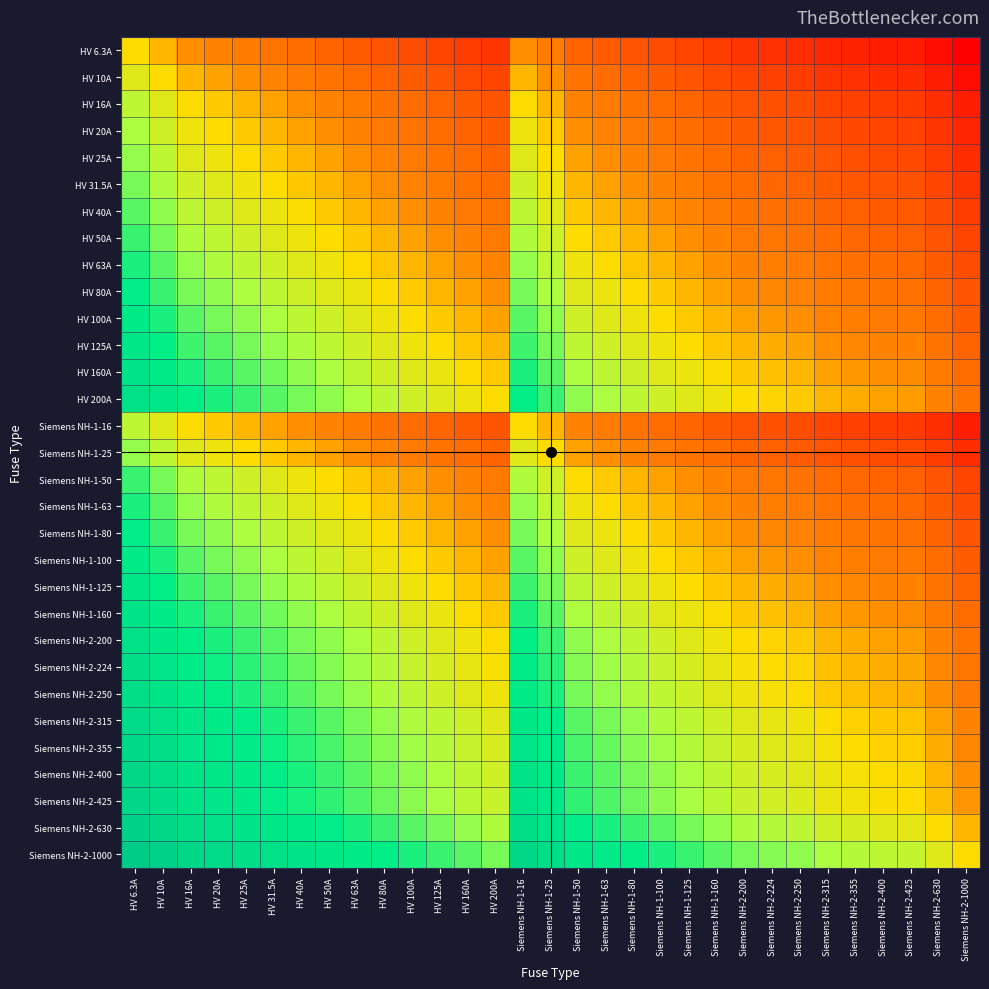

Reading right to left, transcribe all the data shown in this chart.

HV 6.3A: Siemens NH-2-1000=0.0	Siemens NH-2-630=0.0	Siemens NH-2-425=0.0	Siemens NH-2-400=0.0	Siemens NH-2-355=0.0	Siemens NH-2-315=0.0	Siemens NH-2-250=0.0	Siemens NH-2-224=0.0	Siemens NH-2-200=0.0	Siemens NH-1-160=0.0	Siemens NH-1-125=0.1	Siemens NH-1-100=0.1	Siemens NH-1-80=0.1	Siemens NH-1-63=0.1	Siemens NH-1-50=0.1	Siemens NH-1-25=0.3	Siemens NH-1-16=0.4	HV 200A=0.0	HV 160A=0.0	HV 125A=0.1	HV 100A=0.1	HV 80A=0.1	HV 63A=0.1	HV 50A=0.1	HV 40A=0.2	HV 31.5A=0.2	HV 25A=0.3	HV 20A=0.3	HV 16A=0.4	HV 10A=0.6	HV 6.3A=1.0
HV 10A: Siemens NH-2-1000=0.0	Siemens NH-2-630=0.0	Siemens NH-2-425=0.0	Siemens NH-2-400=0.0	Siemens NH-2-355=0.0	Siemens NH-2-315=0.0	Siemens NH-2-250=0.0	Siemens NH-2-224=0.0	Siemens NH-2-200=0.1	Siemens NH-1-160=0.1	Siemens NH-1-125=0.1	Siemens NH-1-100=0.1	Siemens NH-1-80=0.1	Siemens NH-1-63=0.2	Siemens NH-1-50=0.2	Siemens NH-1-25=0.4	Siemens NH-1-16=0.6	HV 200A=0.1	HV 160A=0.1	HV 125A=0.1	HV 100A=0.1	HV 80A=0.1	HV 63A=0.2	HV 50A=0.2	HV 40A=0.2	HV 31.5A=0.3	HV 25A=0.4	HV 20A=0.5	HV 16A=0.6	HV 10A=1.0	HV 6.3A=1.6
HV 16A: Siemens NH-2-1000=0.0	Siemens NH-2-630=0.0	Siemens NH-2-425=0.0	Siemens NH-2-400=0.0	Siemens NH-2-355=0.0	Siemens NH-2-315=0.1	Siemens NH-2-250=0.1	Siemens NH-2-224=0.1	Siemens NH-2-200=0.1	Siemens NH-1-160=0.1	Siemens NH-1-125=0.1	Siemens NH-1-100=0.2	Siemens NH-1-80=0.2	Siemens NH-1-63=0.3	Siemens NH-1-50=0.3	Siemens NH-1-25=0.6	Siemens NH-1-16=1.0	HV 200A=0.1	HV 160A=0.1	HV 125A=0.1	HV 100A=0.2	HV 80A=0.2	HV 63A=0.3	HV 50A=0.3	HV 40A=0.4	HV 31.5A=0.5	HV 25A=0.6	HV 20A=0.8	HV 16A=1.0	HV 10A=1.6	HV 6.3A=2.5
HV 20A: Siemens NH-2-1000=0.0	Siemens NH-2-630=0.0	Siemens NH-2-425=0.0	Siemens NH-2-400=0.1	Siemens NH-2-355=0.1	Siemens NH-2-315=0.1	Siemens NH-2-250=0.1	Siemens NH-2-224=0.1	Siemens NH-2-200=0.1	Siemens NH-1-160=0.1	Siemens NH-1-125=0.2	Siemens NH-1-100=0.2	Siemens NH-1-80=0.2	Siemens NH-1-63=0.3	Siemens NH-1-50=0.4	Siemens NH-1-25=0.8	Siemens NH-1-16=1.2	HV 200A=0.1	HV 160A=0.1	HV 125A=0.2	HV 100A=0.2	HV 80A=0.2	HV 63A=0.3	HV 50A=0.4	HV 40A=0.5	HV 31.5A=0.6	HV 25A=0.8	HV 20A=1.0	HV 16A=1.2	HV 10A=2.0	HV 6.3A=3.2
HV 25A: Siemens NH-2-1000=0.0	Siemens NH-2-630=0.0	Siemens NH-2-425=0.1	Siemens NH-2-400=0.1	Siemens NH-2-355=0.1	Siemens NH-2-315=0.1	Siemens NH-2-250=0.1	Siemens NH-2-224=0.1	Siemens NH-2-200=0.1	Siemens NH-1-160=0.2	Siemens NH-1-125=0.2	Siemens NH-1-100=0.2	Siemens NH-1-80=0.3	Siemens NH-1-63=0.4	Siemens NH-1-50=0.5	Siemens NH-1-25=1.0	Siemens NH-1-16=1.6	HV 200A=0.1	HV 160A=0.2	HV 125A=0.2	HV 100A=0.2	HV 80A=0.3	HV 63A=0.4	HV 50A=0.5	HV 40A=0.6	HV 31.5A=0.8	HV 25A=1.0	HV 20A=1.2	HV 16A=1.6	HV 10A=2.5	HV 6.3A=4.0
HV 31.5A: Siemens NH-2-1000=0.0	Siemens NH-2-630=0.1	Siemens NH-2-425=0.1	Siemens NH-2-400=0.1	Siemens NH-2-355=0.1	Siemens NH-2-315=0.1	Siemens NH-2-250=0.1	Siemens NH-2-224=0.1	Siemens NH-2-200=0.2	Siemens NH-1-160=0.2	Siemens NH-1-125=0.3	Siemens NH-1-100=0.3	Siemens NH-1-80=0.4	Siemens NH-1-63=0.5	Siemens NH-1-50=0.6	Siemens NH-1-25=1.3	Siemens NH-1-16=2.0	HV 200A=0.2	HV 160A=0.2	HV 125A=0.3	HV 100A=0.3	HV 80A=0.4	HV 63A=0.5	HV 50A=0.6	HV 40A=0.8	HV 31.5A=1.0	HV 25A=1.3	HV 20A=1.6	HV 16A=2.0	HV 10A=3.1	HV 6.3A=5.0
HV 40A: Siemens NH-2-1000=0.0	Siemens NH-2-630=0.1	Siemens NH-2-425=0.1	Siemens NH-2-400=0.1	Siemens NH-2-355=0.1	Siemens NH-2-315=0.1	Siemens NH-2-250=0.2	Siemens NH-2-224=0.2	Siemens NH-2-200=0.2	Siemens NH-1-160=0.2	Siemens NH-1-125=0.3	Siemens NH-1-100=0.4	Siemens NH-1-80=0.5	Siemens NH-1-63=0.6	Siemens NH-1-50=0.8	Siemens NH-1-25=1.6	Siemens NH-1-16=2.5	HV 200A=0.2	HV 160A=0.2	HV 125A=0.3	HV 100A=0.4	HV 80A=0.5	HV 63A=0.6	HV 50A=0.8	HV 40A=1.0	HV 31.5A=1.3	HV 25A=1.6	HV 20A=2.0	HV 16A=2.5	HV 10A=4.0	HV 6.3A=6.3
HV 50A: Siemens NH-2-1000=0.1	Siemens NH-2-630=0.1	Siemens NH-2-425=0.1	Siemens NH-2-400=0.1	Siemens NH-2-355=0.1	Siemens NH-2-315=0.2	Siemens NH-2-250=0.2	Siemens NH-2-224=0.2	Siemens NH-2-200=0.2	Siemens NH-1-160=0.3	Siemens NH-1-125=0.4	Siemens NH-1-100=0.5	Siemens NH-1-80=0.6	Siemens NH-1-63=0.8	Siemens NH-1-50=1.0	Siemens NH-1-25=2.0	Siemens NH-1-16=3.1	HV 200A=0.2	HV 160A=0.3	HV 125A=0.4	HV 100A=0.5	HV 80A=0.6	HV 63A=0.8	HV 50A=1.0	HV 40A=1.2	HV 31.5A=1.6	HV 25A=2.0	HV 20A=2.5	HV 16A=3.1	HV 10A=5.0	HV 6.3A=7.9
HV 63A: Siemens NH-2-1000=0.1	Siemens NH-2-630=0.1	Siemens NH-2-425=0.1	Siemens NH-2-400=0.2	Siemens NH-2-355=0.2	Siemens NH-2-315=0.2	Siemens NH-2-250=0.3	Siemens NH-2-224=0.3	Siemens NH-2-200=0.3	Siemens NH-1-160=0.4	Siemens NH-1-125=0.5	Siemens NH-1-100=0.6	Siemens NH-1-80=0.8	Siemens NH-1-63=1.0	Siemens NH-1-50=1.3	Siemens NH-1-25=2.5	Siemens NH-1-16=3.9	HV 200A=0.3	HV 160A=0.4	HV 125A=0.5	HV 100A=0.6	HV 80A=0.8	HV 63A=1.0	HV 50A=1.3	HV 40A=1.6	HV 31.5A=2.0	HV 25A=2.5	HV 20A=3.1	HV 16A=3.9	HV 10A=6.3	HV 6.3A=10.0
HV 80A: Siemens NH-2-1000=0.1	Siemens NH-2-630=0.1	Siemens NH-2-425=0.2	Siemens NH-2-400=0.2	Siemens NH-2-355=0.2	Siemens NH-2-315=0.3	Siemens NH-2-250=0.3	Siemens NH-2-224=0.4	Siemens NH-2-200=0.4	Siemens NH-1-160=0.5	Siemens NH-1-125=0.6	Siemens NH-1-100=0.8	Siemens NH-1-80=1.0	Siemens NH-1-63=1.3	Siemens NH-1-50=1.6	Siemens NH-1-25=3.2	Siemens NH-1-16=5.0	HV 200A=0.4	HV 160A=0.5	HV 125A=0.6	HV 100A=0.8	HV 80A=1.0	HV 63A=1.3	HV 50A=1.6	HV 40A=2.0	HV 31.5A=2.5	HV 25A=3.2	HV 20A=4.0	HV 16A=5.0	HV 10A=8.0	HV 6.3A=12.7
HV 100A: Siemens NH-2-1000=0.1	Siemens NH-2-630=0.2	Siemens NH-2-425=0.2	Siemens NH-2-400=0.2	Siemens NH-2-355=0.3	Siemens NH-2-315=0.3	Siemens NH-2-250=0.4	Siemens NH-2-224=0.4	Siemens NH-2-200=0.5	Siemens NH-1-160=0.6	Siemens NH-1-125=0.8	Siemens NH-1-100=1.0	Siemens NH-1-80=1.2	Siemens NH-1-63=1.6	Siemens NH-1-50=2.0	Siemens NH-1-25=4.0	Siemens NH-1-16=6.2	HV 200A=0.5	HV 160A=0.6	HV 125A=0.8	HV 100A=1.0	HV 80A=1.2	HV 63A=1.6	HV 50A=2.0	HV 40A=2.5	HV 31.5A=3.2	HV 25A=4.0	HV 20A=5.0	HV 16A=6.2	HV 10A=10.0	HV 6.3A=15.9
HV 125A: Siemens NH-2-1000=0.1	Siemens NH-2-630=0.2	Siemens NH-2-425=0.3	Siemens NH-2-400=0.3	Siemens NH-2-355=0.4	Siemens NH-2-315=0.4	Siemens NH-2-250=0.5	Siemens NH-2-224=0.6	Siemens NH-2-200=0.6	Siemens NH-1-160=0.8	Siemens NH-1-125=1.0	Siemens NH-1-100=1.2	Siemens NH-1-80=1.6	Siemens NH-1-63=2.0	Siemens NH-1-50=2.5	Siemens NH-1-25=5.0	Siemens NH-1-16=7.8	HV 200A=0.6	HV 160A=0.8	HV 125A=1.0	HV 100A=1.2	HV 80A=1.6	HV 63A=2.0	HV 50A=2.5	HV 40A=3.1	HV 31.5A=4.0	HV 25A=5.0	HV 20A=6.2	HV 16A=7.8	HV 10A=12.5	HV 6.3A=19.8
HV 160A: Siemens NH-2-1000=0.2	Siemens NH-2-630=0.3	Siemens NH-2-425=0.4	Siemens NH-2-400=0.4	Siemens NH-2-355=0.5	Siemens NH-2-315=0.5	Siemens NH-2-250=0.6	Siemens NH-2-224=0.7	Siemens NH-2-200=0.8	Siemens NH-1-160=1.0	Siemens NH-1-125=1.3	Siemens NH-1-100=1.6	Siemens NH-1-80=2.0	Siemens NH-1-63=2.5	Siemens NH-1-50=3.2	Siemens NH-1-25=6.4	Siemens NH-1-16=10.0	HV 200A=0.8	HV 160A=1.0	HV 125A=1.3	HV 100A=1.6	HV 80A=2.0	HV 63A=2.5	HV 50A=3.2	HV 40A=4.0	HV 31.5A=5.1	HV 25A=6.4	HV 20A=8.0	HV 16A=10.0	HV 10A=16.0	HV 6.3A=25.4
HV 200A: Siemens NH-2-1000=0.2	Siemens NH-2-630=0.3	Siemens NH-2-425=0.5	Siemens NH-2-400=0.5	Siemens NH-2-355=0.6	Siemens NH-2-315=0.6	Siemens NH-2-250=0.8	Siemens NH-2-224=0.9	Siemens NH-2-200=1.0	Siemens NH-1-160=1.2	Siemens NH-1-125=1.6	Siemens NH-1-100=2.0	Siemens NH-1-80=2.5	Siemens NH-1-63=3.2	Siemens NH-1-50=4.0	Siemens NH-1-25=8.0	Siemens NH-1-16=12.5	HV 200A=1.0	HV 160A=1.2	HV 125A=1.6	HV 100A=2.0	HV 80A=2.5	HV 63A=3.2	HV 50A=4.0	HV 40A=5.0	HV 31.5A=6.3	HV 25A=8.0	HV 20A=10.0	HV 16A=12.5	HV 10A=20.0	HV 6.3A=31.7
Siemens NH-1-16: Siemens NH-2-1000=0.0	Siemens NH-2-630=0.0	Siemens NH-2-425=0.0	Siemens NH-2-400=0.0	Siemens NH-2-355=0.0	Siemens NH-2-315=0.1	Siemens NH-2-250=0.1	Siemens NH-2-224=0.1	Siemens NH-2-200=0.1	Siemens NH-1-160=0.1	Siemens NH-1-125=0.1	Siemens NH-1-100=0.2	Siemens NH-1-80=0.2	Siemens NH-1-63=0.3	Siemens NH-1-50=0.3	Siemens NH-1-25=0.6	Siemens NH-1-16=1.0	HV 200A=0.1	HV 160A=0.1	HV 125A=0.1	HV 100A=0.2	HV 80A=0.2	HV 63A=0.3	HV 50A=0.3	HV 40A=0.4	HV 31.5A=0.5	HV 25A=0.6	HV 20A=0.8	HV 16A=1.0	HV 10A=1.6	HV 6.3A=2.5
Siemens NH-1-25: Siemens NH-2-1000=0.0	Siemens NH-2-630=0.0	Siemens NH-2-425=0.1	Siemens NH-2-400=0.1	Siemens NH-2-355=0.1	Siemens NH-2-315=0.1	Siemens NH-2-250=0.1	Siemens NH-2-224=0.1	Siemens NH-2-200=0.1	Siemens NH-1-160=0.2	Siemens NH-1-125=0.2	Siemens NH-1-100=0.2	Siemens NH-1-80=0.3	Siemens NH-1-63=0.4	Siemens NH-1-50=0.5	Siemens NH-1-25=1.0	Siemens NH-1-16=1.6	HV 200A=0.1	HV 160A=0.2	HV 125A=0.2	HV 100A=0.2	HV 80A=0.3	HV 63A=0.4	HV 50A=0.5	HV 40A=0.6	HV 31.5A=0.8	HV 25A=1.0	HV 20A=1.2	HV 16A=1.6	HV 10A=2.5	HV 6.3A=4.0
Siemens NH-1-50: Siemens NH-2-1000=0.1	Siemens NH-2-630=0.1	Siemens NH-2-425=0.1	Siemens NH-2-400=0.1	Siemens NH-2-355=0.1	Siemens NH-2-315=0.2	Siemens NH-2-250=0.2	Siemens NH-2-224=0.2	Siemens NH-2-200=0.2	Siemens NH-1-160=0.3	Siemens NH-1-125=0.4	Siemens NH-1-100=0.5	Siemens NH-1-80=0.6	Siemens NH-1-63=0.8	Siemens NH-1-50=1.0	Siemens NH-1-25=2.0	Siemens NH-1-16=3.1	HV 200A=0.2	HV 160A=0.3	HV 125A=0.4	HV 100A=0.5	HV 80A=0.6	HV 63A=0.8	HV 50A=1.0	HV 40A=1.2	HV 31.5A=1.6	HV 25A=2.0	HV 20A=2.5	HV 16A=3.1	HV 10A=5.0	HV 6.3A=7.9
Siemens NH-1-63: Siemens NH-2-1000=0.1	Siemens NH-2-630=0.1	Siemens NH-2-425=0.1	Siemens NH-2-400=0.2	Siemens NH-2-355=0.2	Siemens NH-2-315=0.2	Siemens NH-2-250=0.3	Siemens NH-2-224=0.3	Siemens NH-2-200=0.3	Siemens NH-1-160=0.4	Siemens NH-1-125=0.5	Siemens NH-1-100=0.6	Siemens NH-1-80=0.8	Siemens NH-1-63=1.0	Siemens NH-1-50=1.3	Siemens NH-1-25=2.5	Siemens NH-1-16=3.9	HV 200A=0.3	HV 160A=0.4	HV 125A=0.5	HV 100A=0.6	HV 80A=0.8	HV 63A=1.0	HV 50A=1.3	HV 40A=1.6	HV 31.5A=2.0	HV 25A=2.5	HV 20A=3.1	HV 16A=3.9	HV 10A=6.3	HV 6.3A=10.0
Siemens NH-1-80: Siemens NH-2-1000=0.1	Siemens NH-2-630=0.1	Siemens NH-2-425=0.2	Siemens NH-2-400=0.2	Siemens NH-2-355=0.2	Siemens NH-2-315=0.3	Siemens NH-2-250=0.3	Siemens NH-2-224=0.4	Siemens NH-2-200=0.4	Siemens NH-1-160=0.5	Siemens NH-1-125=0.6	Siemens NH-1-100=0.8	Siemens NH-1-80=1.0	Siemens NH-1-63=1.3	Siemens NH-1-50=1.6	Siemens NH-1-25=3.2	Siemens NH-1-16=5.0	HV 200A=0.4	HV 160A=0.5	HV 125A=0.6	HV 100A=0.8	HV 80A=1.0	HV 63A=1.3	HV 50A=1.6	HV 40A=2.0	HV 31.5A=2.5	HV 25A=3.2	HV 20A=4.0	HV 16A=5.0	HV 10A=8.0	HV 6.3A=12.7
Siemens NH-1-100: Siemens NH-2-1000=0.1	Siemens NH-2-630=0.2	Siemens NH-2-425=0.2	Siemens NH-2-400=0.2	Siemens NH-2-355=0.3	Siemens NH-2-315=0.3	Siemens NH-2-250=0.4	Siemens NH-2-224=0.4	Siemens NH-2-200=0.5	Siemens NH-1-160=0.6	Siemens NH-1-125=0.8	Siemens NH-1-100=1.0	Siemens NH-1-80=1.2	Siemens NH-1-63=1.6	Siemens NH-1-50=2.0	Siemens NH-1-25=4.0	Siemens NH-1-16=6.2	HV 200A=0.5	HV 160A=0.6	HV 125A=0.8	HV 100A=1.0	HV 80A=1.2	HV 63A=1.6	HV 50A=2.0	HV 40A=2.5	HV 31.5A=3.2	HV 25A=4.0	HV 20A=5.0	HV 16A=6.2	HV 10A=10.0	HV 6.3A=15.9
Siemens NH-1-125: Siemens NH-2-1000=0.1	Siemens NH-2-630=0.2	Siemens NH-2-425=0.3	Siemens NH-2-400=0.3	Siemens NH-2-355=0.4	Siemens NH-2-315=0.4	Siemens NH-2-250=0.5	Siemens NH-2-224=0.6	Siemens NH-2-200=0.6	Siemens NH-1-160=0.8	Siemens NH-1-125=1.0	Siemens NH-1-100=1.2	Siemens NH-1-80=1.6	Siemens NH-1-63=2.0	Siemens NH-1-50=2.5	Siemens NH-1-25=5.0	Siemens NH-1-16=7.8	HV 200A=0.6	HV 160A=0.8	HV 125A=1.0	HV 100A=1.2	HV 80A=1.6	HV 63A=2.0	HV 50A=2.5	HV 40A=3.1	HV 31.5A=4.0	HV 25A=5.0	HV 20A=6.2	HV 16A=7.8	HV 10A=12.5	HV 6.3A=19.8
Siemens NH-1-160: Siemens NH-2-1000=0.2	Siemens NH-2-630=0.3	Siemens NH-2-425=0.4	Siemens NH-2-400=0.4	Siemens NH-2-355=0.5	Siemens NH-2-315=0.5	Siemens NH-2-250=0.6	Siemens NH-2-224=0.7	Siemens NH-2-200=0.8	Siemens NH-1-160=1.0	Siemens NH-1-125=1.3	Siemens NH-1-100=1.6	Siemens NH-1-80=2.0	Siemens NH-1-63=2.5	Siemens NH-1-50=3.2	Siemens NH-1-25=6.4	Siemens NH-1-16=10.0	HV 200A=0.8	HV 160A=1.0	HV 125A=1.3	HV 100A=1.6	HV 80A=2.0	HV 63A=2.5	HV 50A=3.2	HV 40A=4.0	HV 31.5A=5.1	HV 25A=6.4	HV 20A=8.0	HV 16A=10.0	HV 10A=16.0	HV 6.3A=25.4
Siemens NH-2-200: Siemens NH-2-1000=0.2	Siemens NH-2-630=0.3	Siemens NH-2-425=0.5	Siemens NH-2-400=0.5	Siemens NH-2-355=0.6	Siemens NH-2-315=0.6	Siemens NH-2-250=0.8	Siemens NH-2-224=0.9	Siemens NH-2-200=1.0	Siemens NH-1-160=1.2	Siemens NH-1-125=1.6	Siemens NH-1-100=2.0	Siemens NH-1-80=2.5	Siemens NH-1-63=3.2	Siemens NH-1-50=4.0	Siemens NH-1-25=8.0	Siemens NH-1-16=12.5	HV 200A=1.0	HV 160A=1.2	HV 125A=1.6	HV 100A=2.0	HV 80A=2.5	HV 63A=3.2	HV 50A=4.0	HV 40A=5.0	HV 31.5A=6.3	HV 25A=8.0	HV 20A=10.0	HV 16A=12.5	HV 10A=20.0	HV 6.3A=31.7
Siemens NH-2-224: Siemens NH-2-1000=0.2	Siemens NH-2-630=0.4	Siemens NH-2-425=0.5	Siemens NH-2-400=0.6	Siemens NH-2-355=0.6	Siemens NH-2-315=0.7	Siemens NH-2-250=0.9	Siemens NH-2-224=1.0	Siemens NH-2-200=1.1	Siemens NH-1-160=1.4	Siemens NH-1-125=1.8	Siemens NH-1-100=2.2	Siemens NH-1-80=2.8	Siemens NH-1-63=3.6	Siemens NH-1-50=4.5	Siemens NH-1-25=9.0	Siemens NH-1-16=14.0	HV 200A=1.1	HV 160A=1.4	HV 125A=1.8	HV 100A=2.2	HV 80A=2.8	HV 63A=3.6	HV 50A=4.5	HV 40A=5.6	HV 31.5A=7.1	HV 25A=9.0	HV 20A=11.2	HV 16A=14.0	HV 10A=22.4	HV 6.3A=35.6
Siemens NH-2-250: Siemens NH-2-1000=0.2	Siemens NH-2-630=0.4	Siemens NH-2-425=0.6	Siemens NH-2-400=0.6	Siemens NH-2-355=0.7	Siemens NH-2-315=0.8	Siemens NH-2-250=1.0	Siemens NH-2-224=1.1	Siemens NH-2-200=1.2	Siemens NH-1-160=1.6	Siemens NH-1-125=2.0	Siemens NH-1-100=2.5	Siemens NH-1-80=3.1	Siemens NH-1-63=4.0	Siemens NH-1-50=5.0	Siemens NH-1-25=10.0	Siemens NH-1-16=15.6	HV 200A=1.2	HV 160A=1.6	HV 125A=2.0	HV 100A=2.5	HV 80A=3.1	HV 63A=4.0	HV 50A=5.0	HV 40A=6.2	HV 31.5A=7.9	HV 25A=10.0	HV 20A=12.5	HV 16A=15.6	HV 10A=25.0	HV 6.3A=39.7
Siemens NH-2-315: Siemens NH-2-1000=0.3	Siemens NH-2-630=0.5	Siemens NH-2-425=0.7	Siemens NH-2-400=0.8	Siemens NH-2-355=0.9	Siemens NH-2-315=1.0	Siemens NH-2-250=1.3	Siemens NH-2-224=1.4	Siemens NH-2-200=1.6	Siemens NH-1-160=2.0	Siemens NH-1-125=2.5	Siemens NH-1-100=3.1	Siemens NH-1-80=3.9	Siemens NH-1-63=5.0	Siemens NH-1-50=6.3	Siemens NH-1-25=12.6	Siemens NH-1-16=19.7	HV 200A=1.6	HV 160A=2.0	HV 125A=2.5	HV 100A=3.1	HV 80A=3.9	HV 63A=5.0	HV 50A=6.3	HV 40A=7.9	HV 31.5A=10.0	HV 25A=12.6	HV 20A=15.8	HV 16A=19.7	HV 10A=31.5	HV 6.3A=50.0
Siemens NH-2-355: Siemens NH-2-1000=0.4	Siemens NH-2-630=0.6	Siemens NH-2-425=0.8	Siemens NH-2-400=0.9	Siemens NH-2-355=1.0	Siemens NH-2-315=1.1	Siemens NH-2-250=1.4	Siemens NH-2-224=1.6	Siemens NH-2-200=1.8	Siemens NH-1-160=2.2	Siemens NH-1-125=2.8	Siemens NH-1-100=3.5	Siemens NH-1-80=4.4	Siemens NH-1-63=5.6	Siemens NH-1-50=7.1	Siemens NH-1-25=14.2	Siemens NH-1-16=22.2	HV 200A=1.8	HV 160A=2.2	HV 125A=2.8	HV 100A=3.5	HV 80A=4.4	HV 63A=5.6	HV 50A=7.1	HV 40A=8.9	HV 31.5A=11.3	HV 25A=14.2	HV 20A=17.8	HV 16A=22.2	HV 10A=35.5	HV 6.3A=56.3
Siemens NH-2-400: Siemens NH-2-1000=0.4	Siemens NH-2-630=0.6	Siemens NH-2-425=0.9	Siemens NH-2-400=1.0	Siemens NH-2-355=1.1	Siemens NH-2-315=1.3	Siemens NH-2-250=1.6	Siemens NH-2-224=1.8	Siemens NH-2-200=2.0	Siemens NH-1-160=2.5	Siemens NH-1-125=3.2	Siemens NH-1-100=4.0	Siemens NH-1-80=5.0	Siemens NH-1-63=6.3	Siemens NH-1-50=8.0	Siemens NH-1-25=16.0	Siemens NH-1-16=25.0	HV 200A=2.0	HV 160A=2.5	HV 125A=3.2	HV 100A=4.0	HV 80A=5.0	HV 63A=6.3	HV 50A=8.0	HV 40A=10.0	HV 31.5A=12.7	HV 25A=16.0	HV 20A=20.0	HV 16A=25.0	HV 10A=40.0	HV 6.3A=63.5
Siemens NH-2-425: Siemens NH-2-1000=0.4	Siemens NH-2-630=0.7	Siemens NH-2-425=1.0	Siemens NH-2-400=1.1	Siemens NH-2-355=1.2	Siemens NH-2-315=1.3	Siemens NH-2-250=1.7	Siemens NH-2-224=1.9	Siemens NH-2-200=2.1	Siemens NH-1-160=2.7	Siemens NH-1-125=3.4	Siemens NH-1-100=4.2	Siemens NH-1-80=5.3	Siemens NH-1-63=6.7	Siemens NH-1-50=8.5	Siemens NH-1-25=17.0	Siemens NH-1-16=26.6	HV 200A=2.1	HV 160A=2.7	HV 125A=3.4	HV 100A=4.2	HV 80A=5.3	HV 63A=6.7	HV 50A=8.5	HV 40A=10.6	HV 31.5A=13.5	HV 25A=17.0	HV 20A=21.2	HV 16A=26.6	HV 10A=42.5	HV 6.3A=67.5
Siemens NH-2-630: Siemens NH-2-1000=0.6	Siemens NH-2-630=1.0	Siemens NH-2-425=1.5	Siemens NH-2-400=1.6	Siemens NH-2-355=1.8	Siemens NH-2-315=2.0	Siemens NH-2-250=2.5	Siemens NH-2-224=2.8	Siemens NH-2-200=3.1	Siemens NH-1-160=3.9	Siemens NH-1-125=5.0	Siemens NH-1-100=6.3	Siemens NH-1-80=7.9	Siemens NH-1-63=10.0	Siemens NH-1-50=12.6	Siemens NH-1-25=25.2	Siemens NH-1-16=39.4	HV 200A=3.1	HV 160A=3.9	HV 125A=5.0	HV 100A=6.3	HV 80A=7.9	HV 63A=10.0	HV 50A=12.6	HV 40A=15.8	HV 31.5A=20.0	HV 25A=25.2	HV 20A=31.5	HV 16A=39.4	HV 10A=63.0	HV 6.3A=100.0
Siemens NH-2-1000: Siemens NH-2-1000=1.0	Siemens NH-2-630=1.6	Siemens NH-2-425=2.4	Siemens NH-2-400=2.5	Siemens NH-2-355=2.8	Siemens NH-2-315=3.2	Siemens NH-2-250=4.0	Siemens NH-2-224=4.5	Siemens NH-2-200=5.0	Siemens NH-1-160=6.2	Siemens NH-1-125=8.0	Siemens NH-1-100=10.0	Siemens NH-1-80=12.5	Siemens NH-1-63=15.9	Siemens NH-1-50=20.0	Siemens NH-1-25=40.0	Siemens NH-1-16=62.5	HV 200A=5.0	HV 160A=6.2	HV 125A=8.0	HV 100A=10.0	HV 80A=12.5	HV 63A=15.9	HV 50A=20.0	HV 40A=25.0	HV 31.5A=31.7	HV 25A=40.0	HV 20A=50.0	HV 16A=62.5	HV 10A=100.0	HV 6.3A=158.7